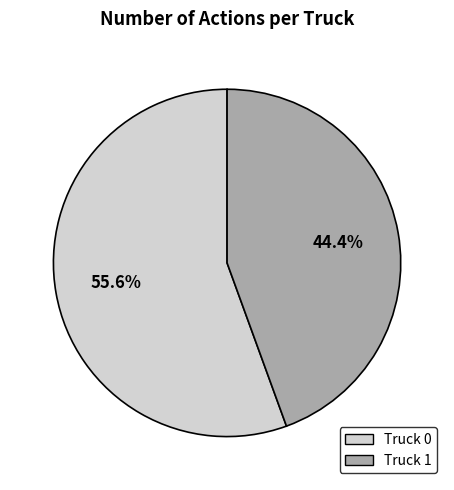

Which category accounts for the majority?

Truck 0